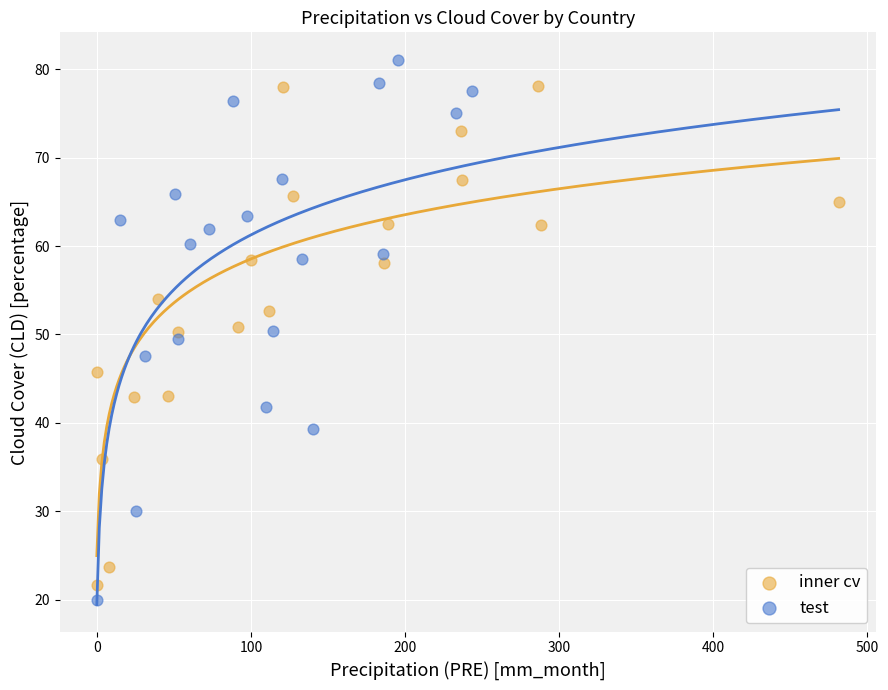

Which series contains the lowest Y value?

test